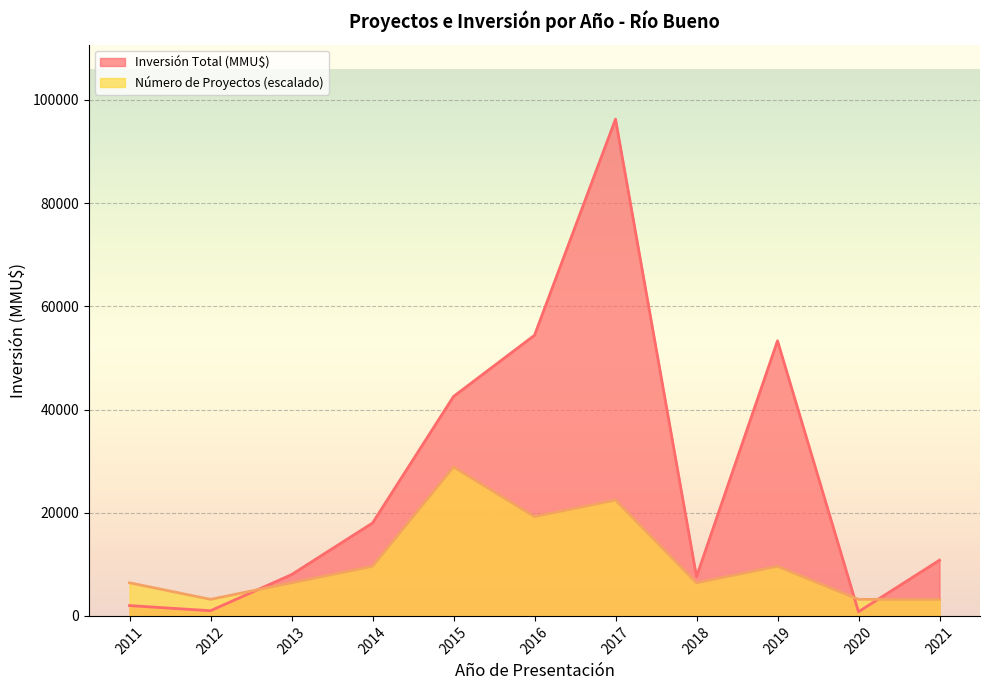

True or false: Inversión Total (MMU$) and Número de Proyectos (escalado) intersect in this chart.

True